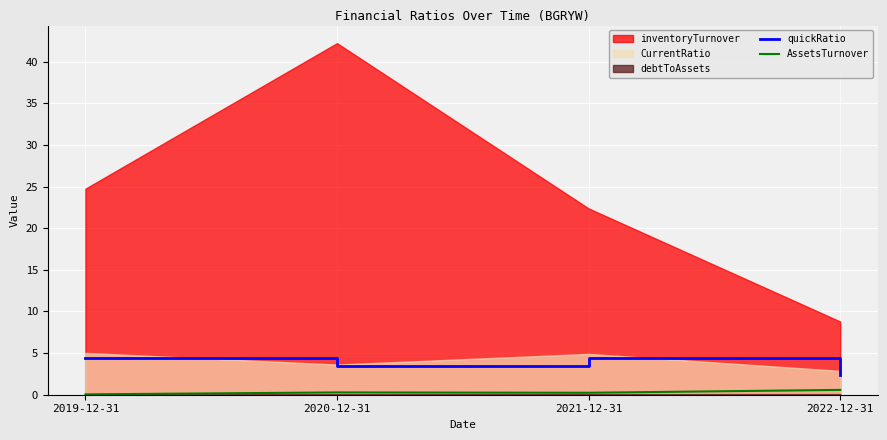

What is the difference between the maximum and second lowest values in the AssetsTurnover series?

0.3